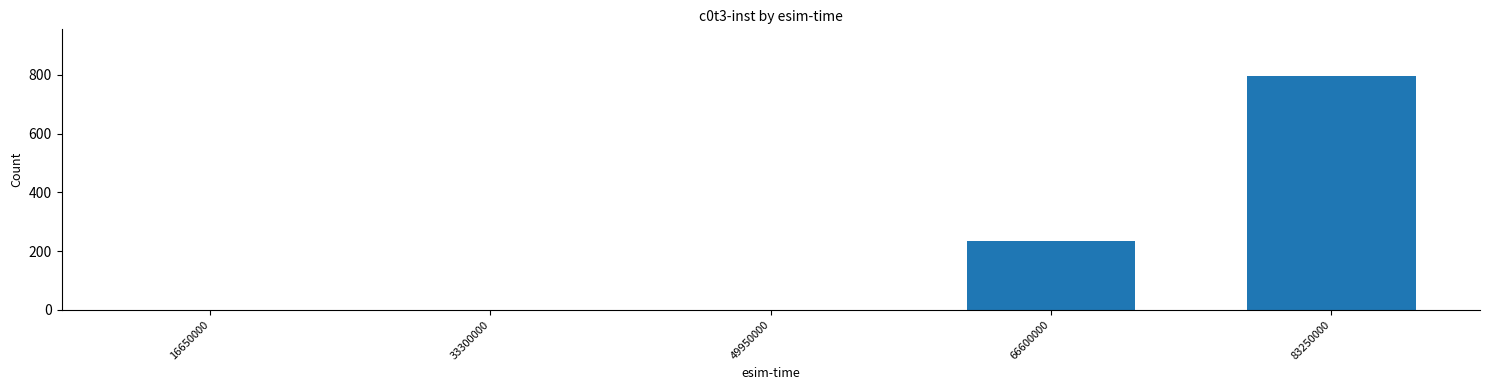

What is the sum of the values at 83250000 and 49950000?

796